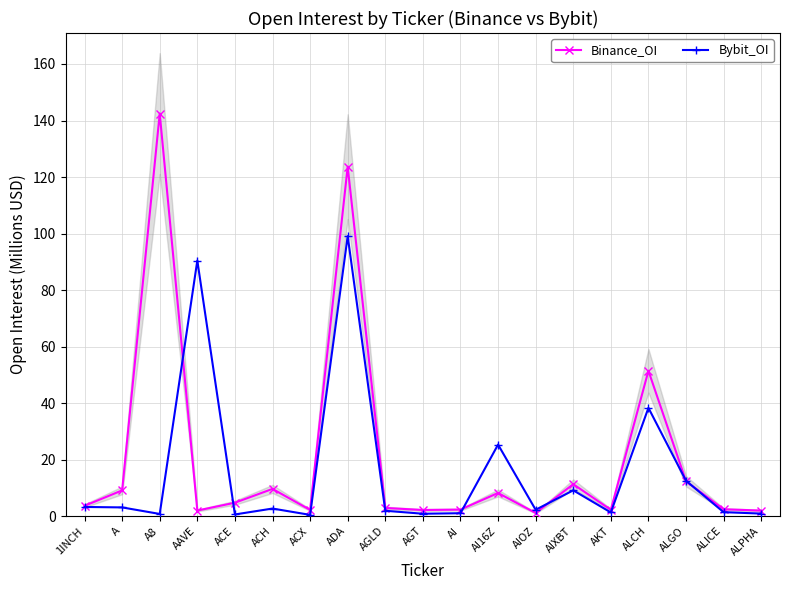

What is the difference between the maximum and minimum values in the Binance_OI series?

141.3